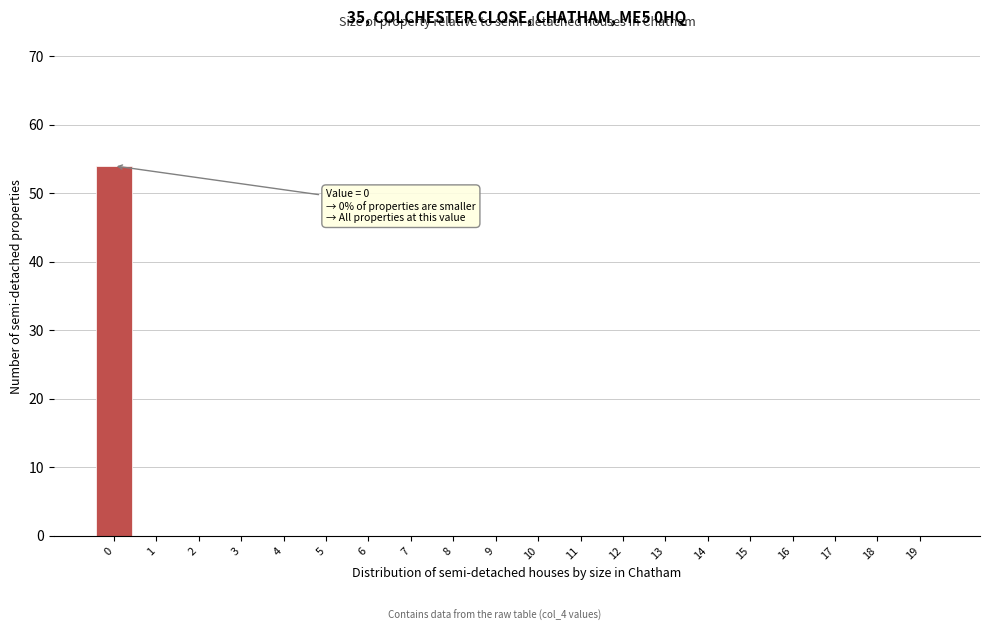

Reading left to right, what are all the values shown in this chart?

0=54	1=0	2=0	3=0	4=0	5=0	6=0	7=0	8=0	9=0	10=0	11=0	12=0	13=0	14=0	15=0	16=0	17=0	18=0	19=0